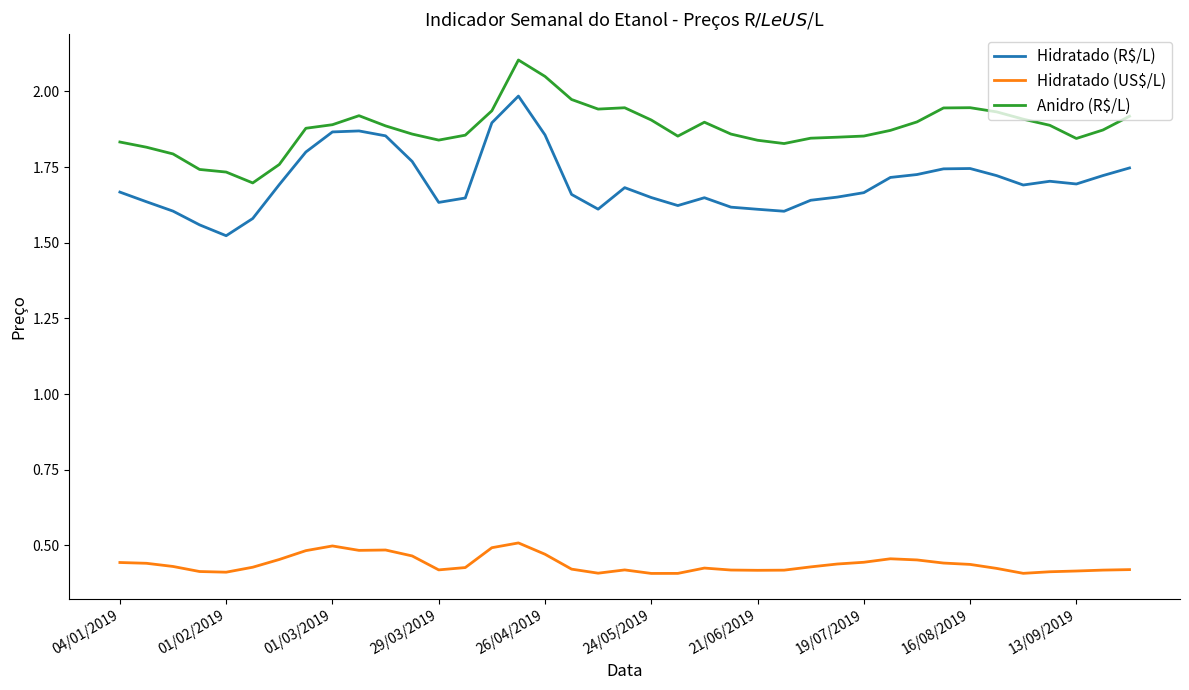

Which series has the largest total across all categories?

Anidro (R$/L)